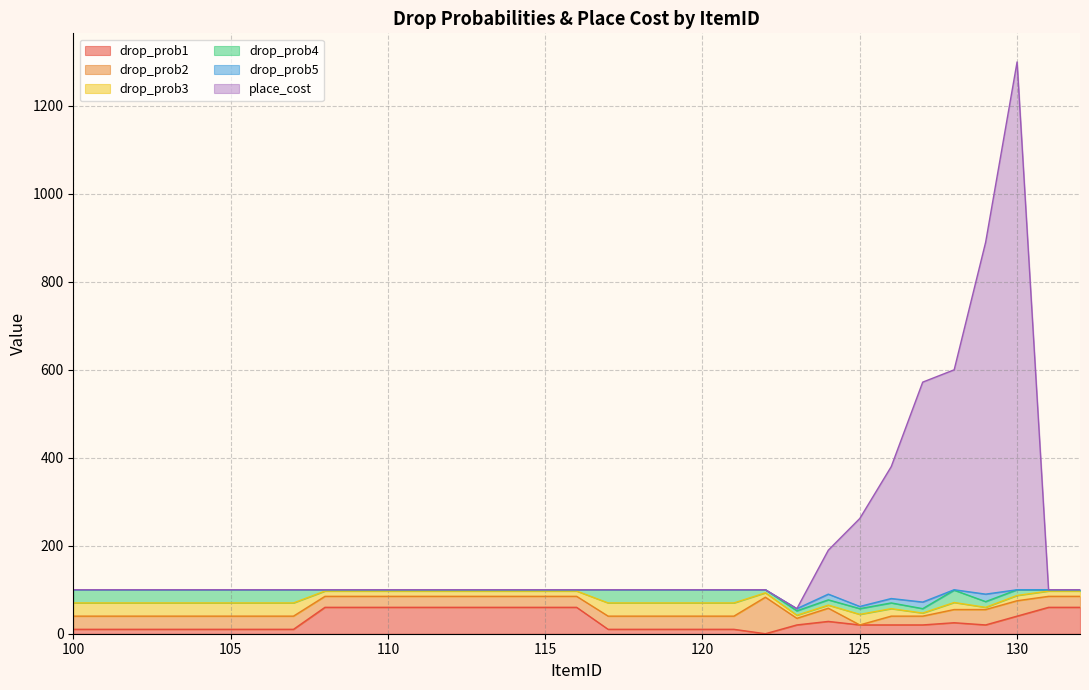

Which series has the largest total across all categories?

place_cost